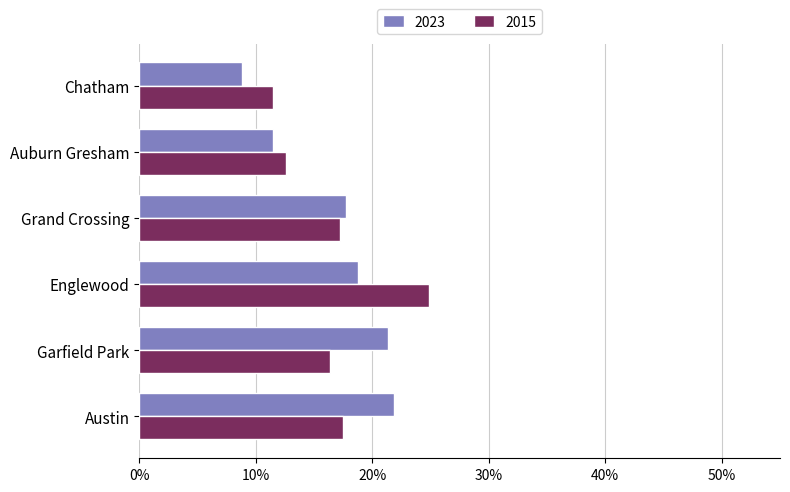

Between Garfield Park and Chatham, which is larger?

Garfield Park